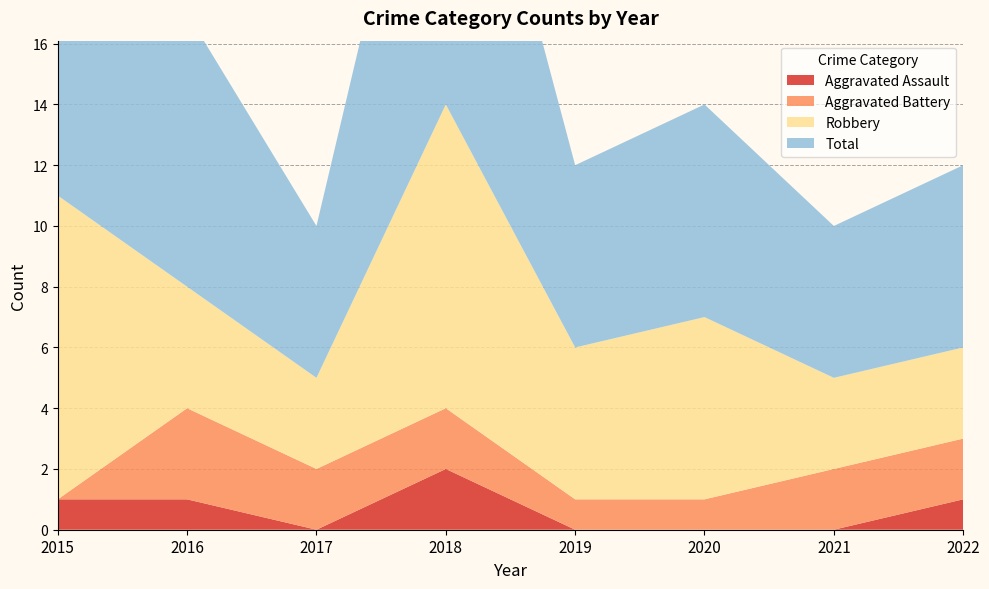

Reading right to left, list all the values displayed in this chart.

Aggravated Assault: 2022=1	2021=0	2020=0	2019=0	2018=2	2017=0	2016=1	2015=1
Aggravated Battery: 2022=2	2021=2	2020=1	2019=1	2018=2	2017=2	2016=3	2015=0
Robbery: 2022=3	2021=3	2020=6	2019=5	2018=10	2017=3	2016=4	2015=10
Total: 2022=6	2021=5	2020=7	2019=6	2018=14	2017=5	2016=9	2015=11